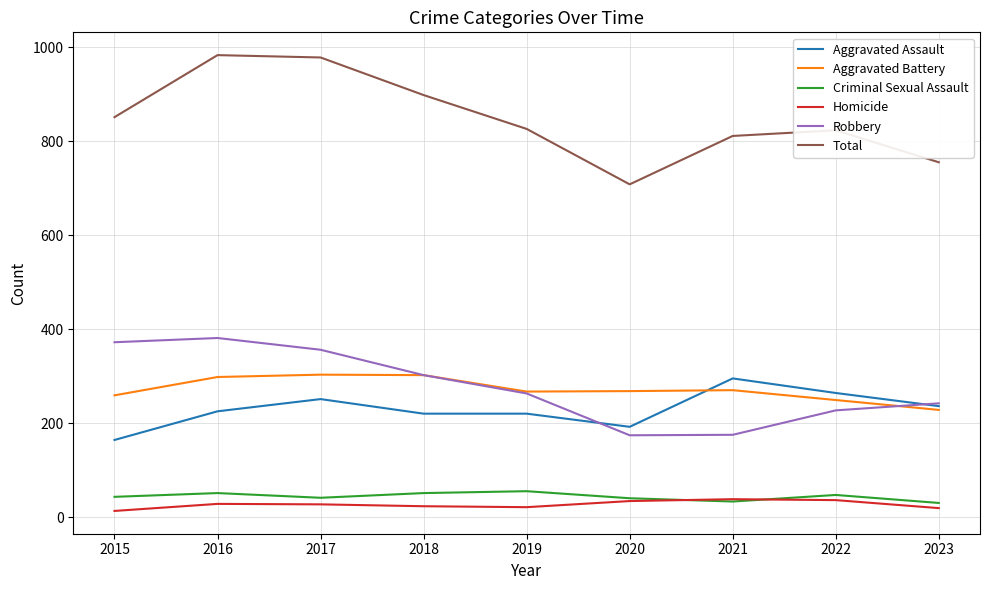

What is the total value across all series at 2016?

1966